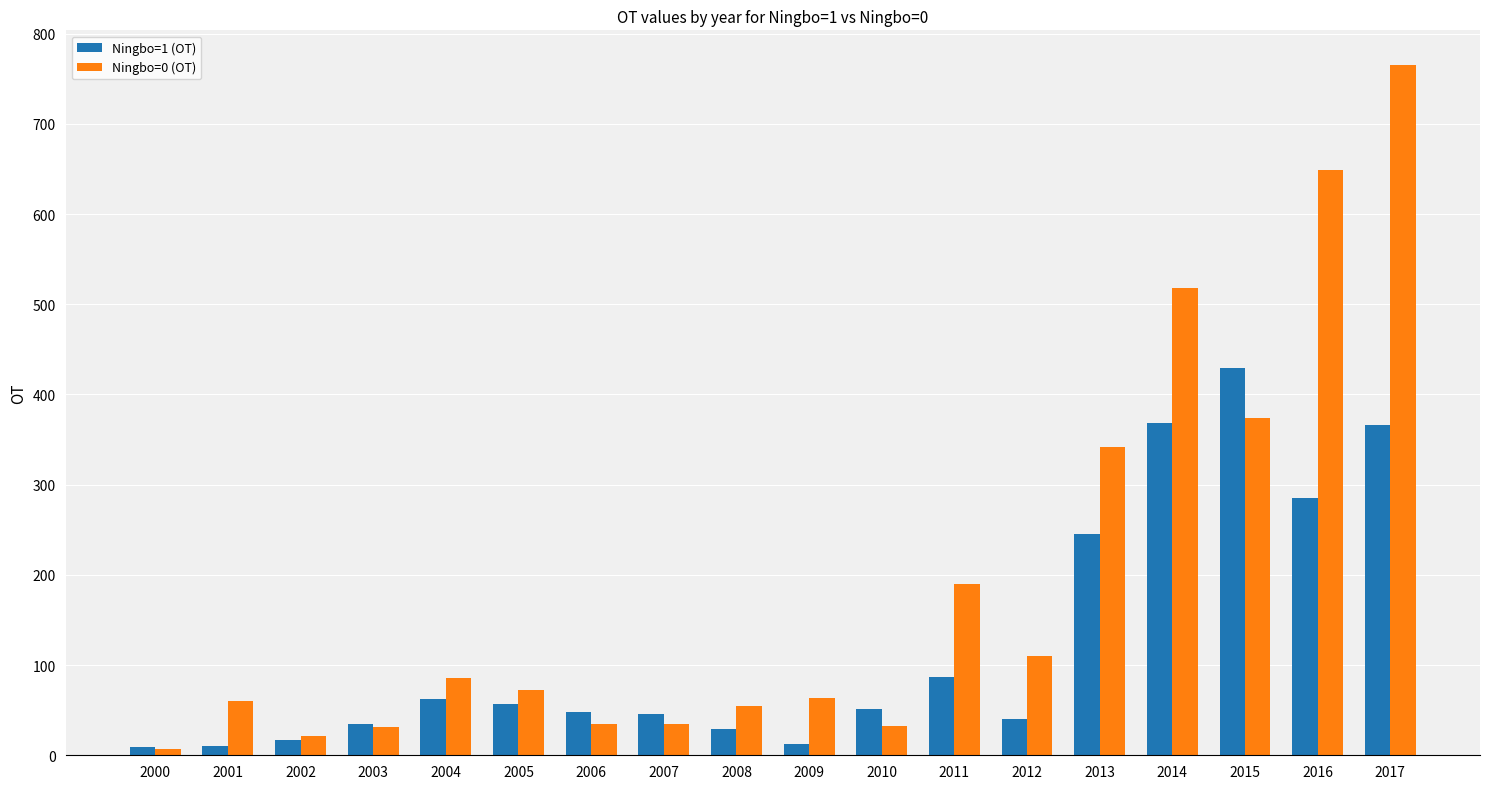

Which series changed the most between 2006 and 2014?

Ningbo=0 (OT)